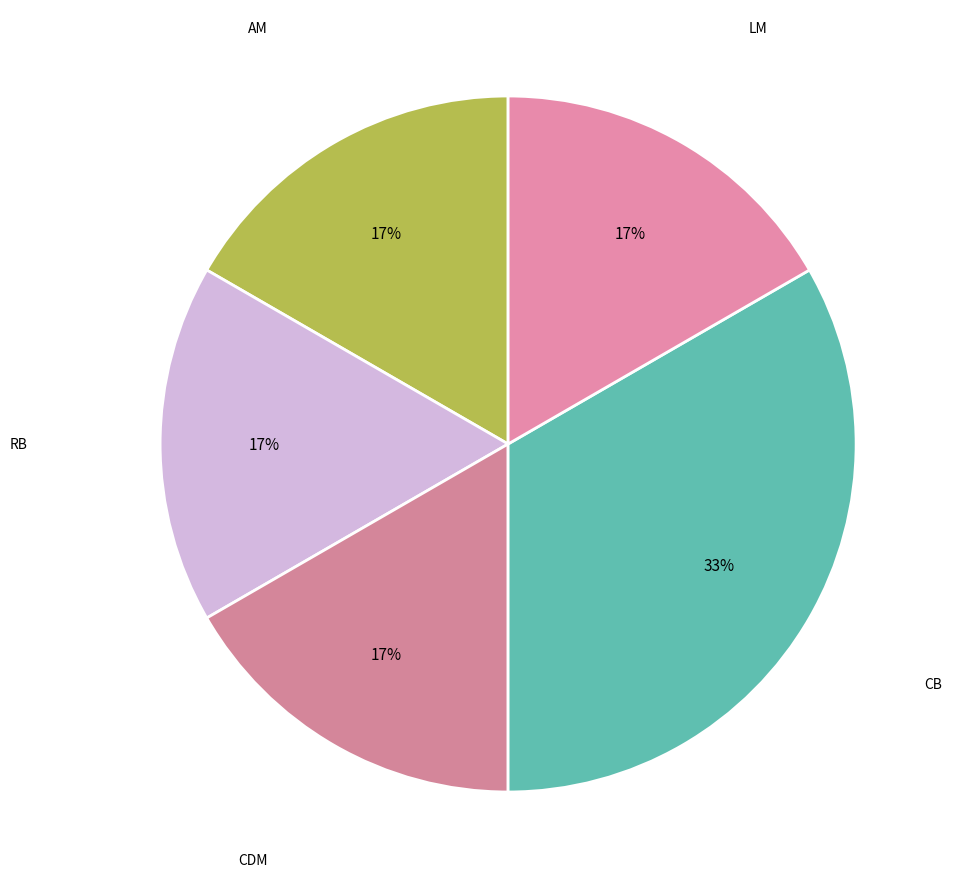

How many slices are in this pie chart?

5